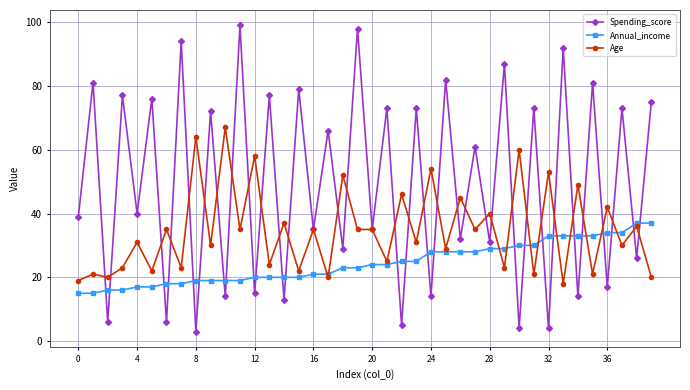

Rank the series by their average value, from highest to lowest.

Spending_score, Age, Annual_income